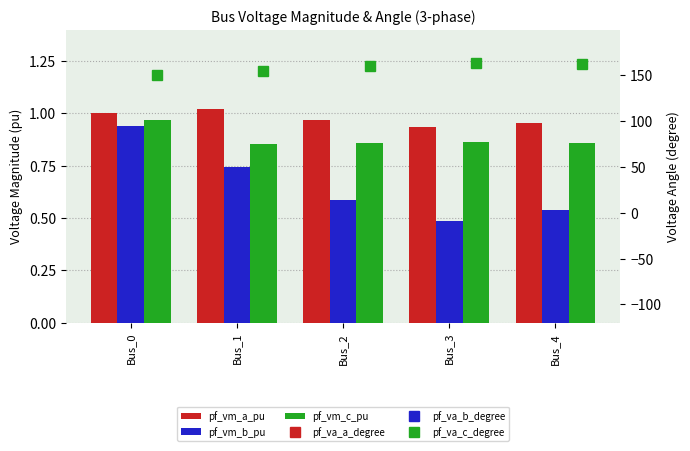

Rank the series by their maximum value, from lowest to highest.

pf_va_b_degree, pf_vm_b_pu, pf_vm_c_pu, pf_vm_a_pu, pf_va_a_degree, pf_va_c_degree